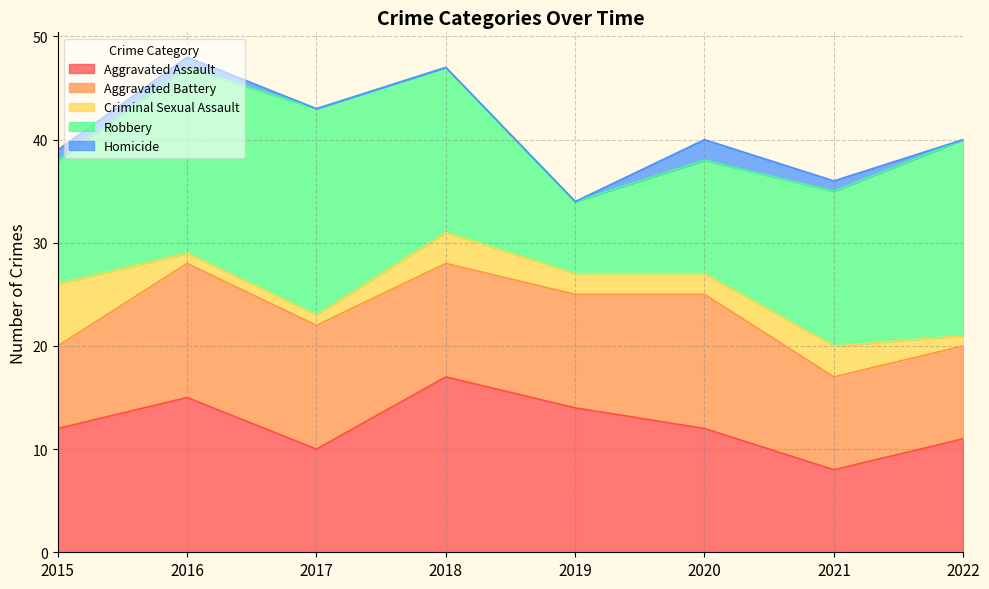

The value of Aggravated Assault at 2015 is 12. True or false?

True